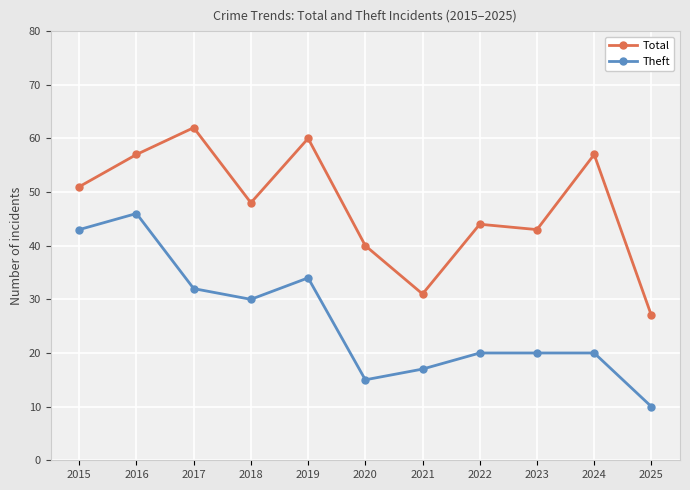

Reading right to left, transcribe all the data shown in this chart.

Total: 27	57	43	44	31	40	60	48	62	57	51
Theft: 10	20	20	20	17	15	34	30	32	46	43